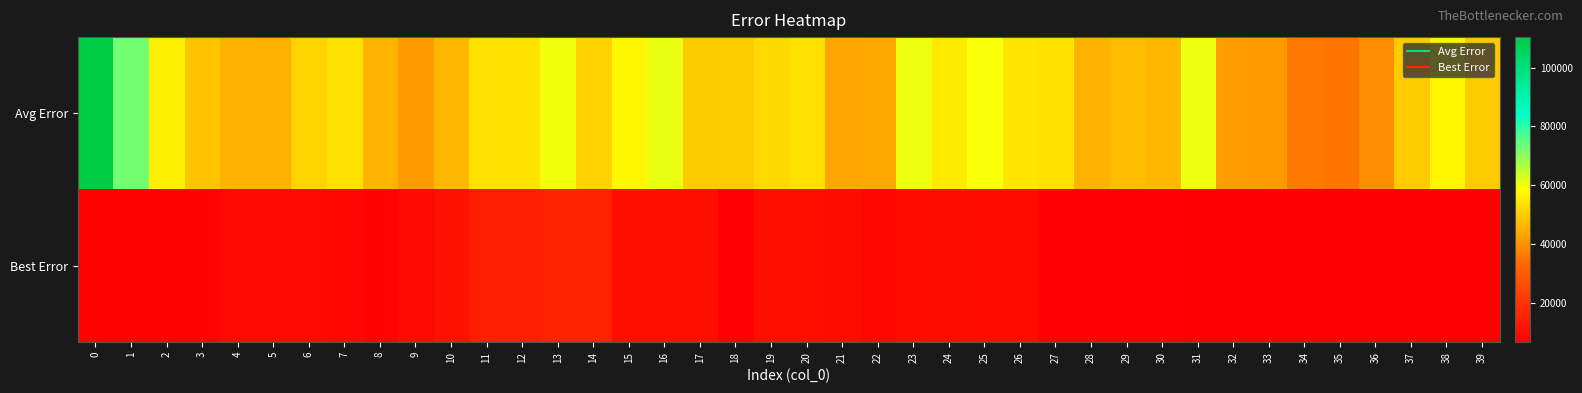

Which series has the largest range (max minus min)?

Avg Error